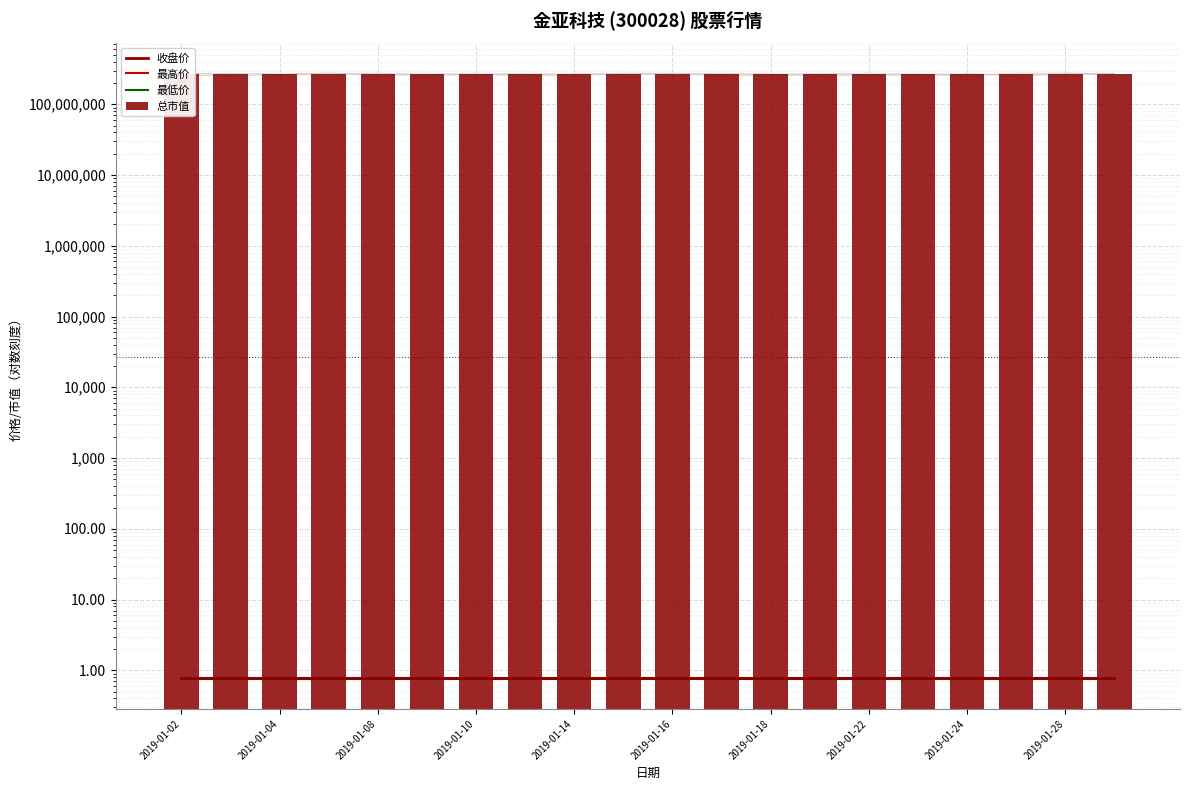

Which series has the largest total across all categories?

总市值